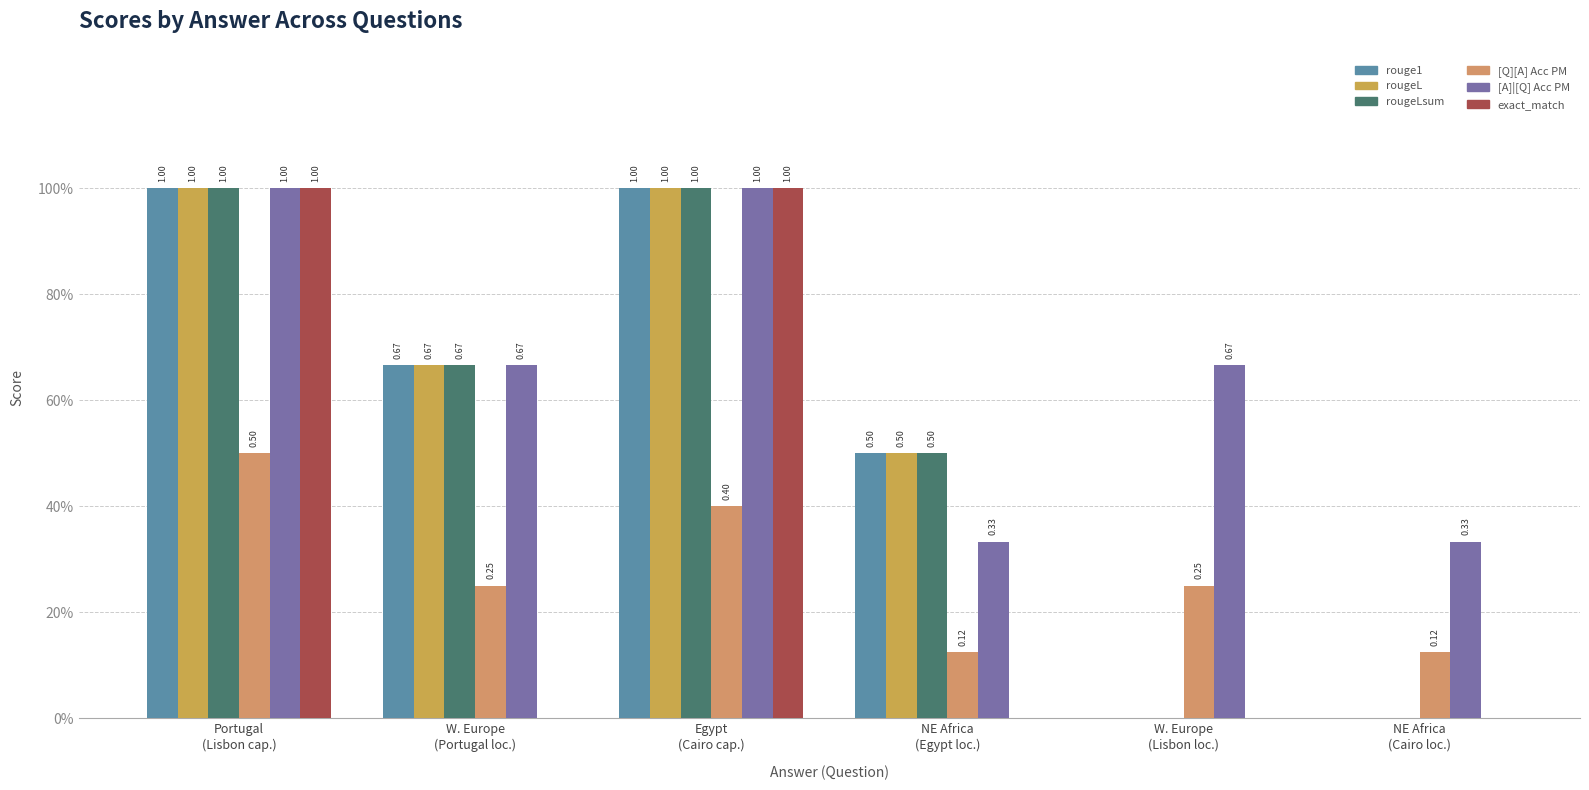

Are the bars grouped side by side (vs. stacked)?

Yes